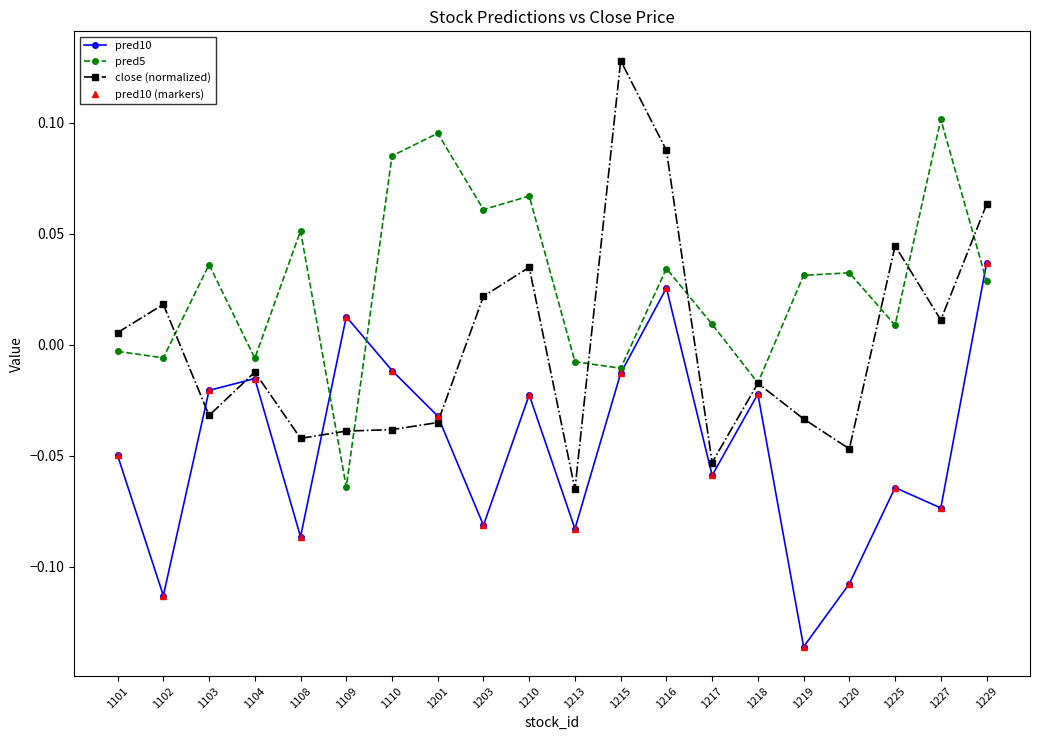

At how many categories does at least one series exceed 0?

17